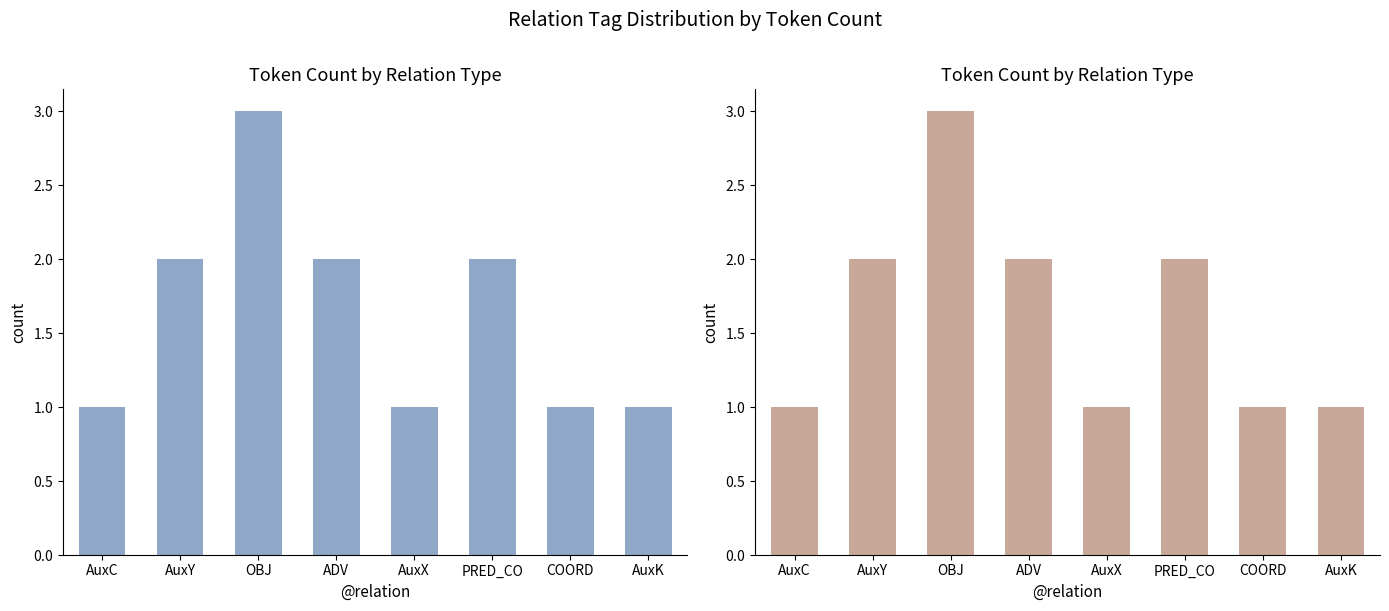

Rank the categories by value from highest to lowest.

OBJ, AuxY, ADV, PRED_CO, AuxC, AuxX, COORD, AuxK